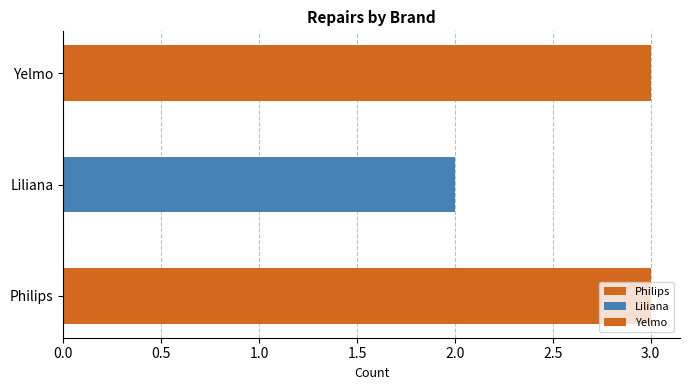

Reading left to right, list all the values displayed in this chart.

3	2	3